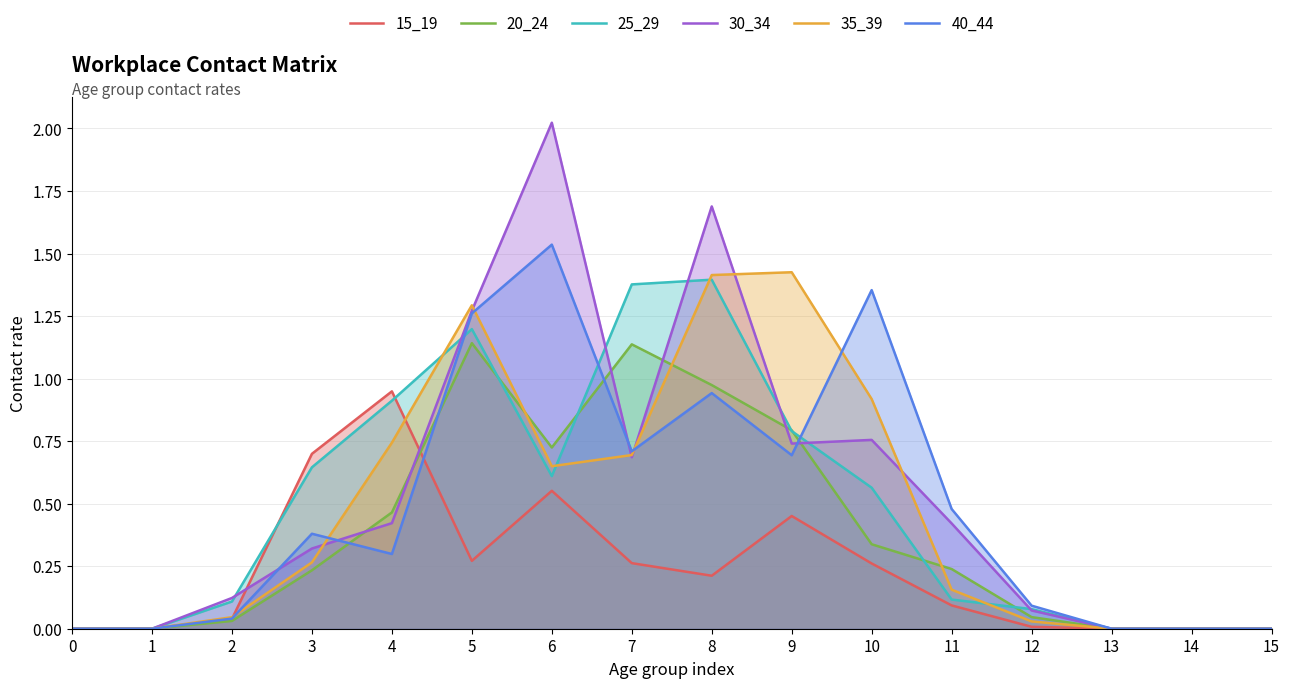

How many times do 30_34 and 15_19 cross each other?

2